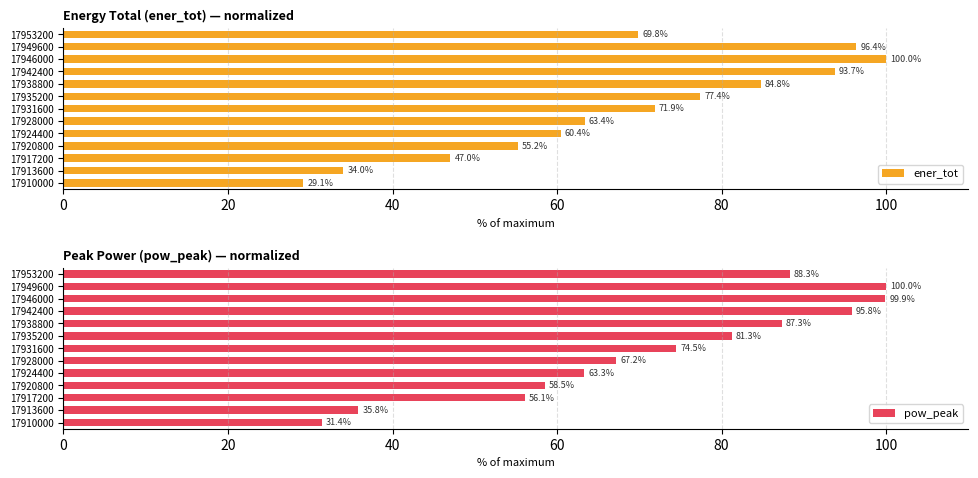

Reading right to left, what are all the values shown in this chart?

ener_tot: 69.8	96.4	100.0	93.7	84.8	77.4	71.9	63.4	60.4	55.2	47.0	34.0	29.1
pow_peak: 88.3	100.0	99.9	95.8	87.3	81.3	74.5	67.2	63.3	58.5	56.1	35.8	31.4